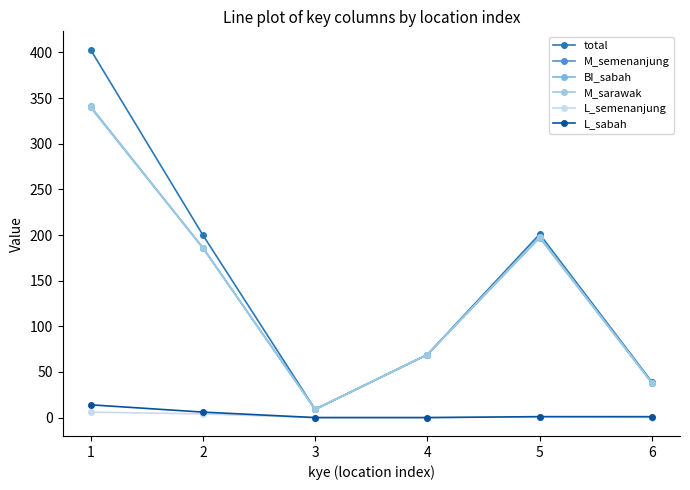

Is this an area chart (filled region under the line)?

No